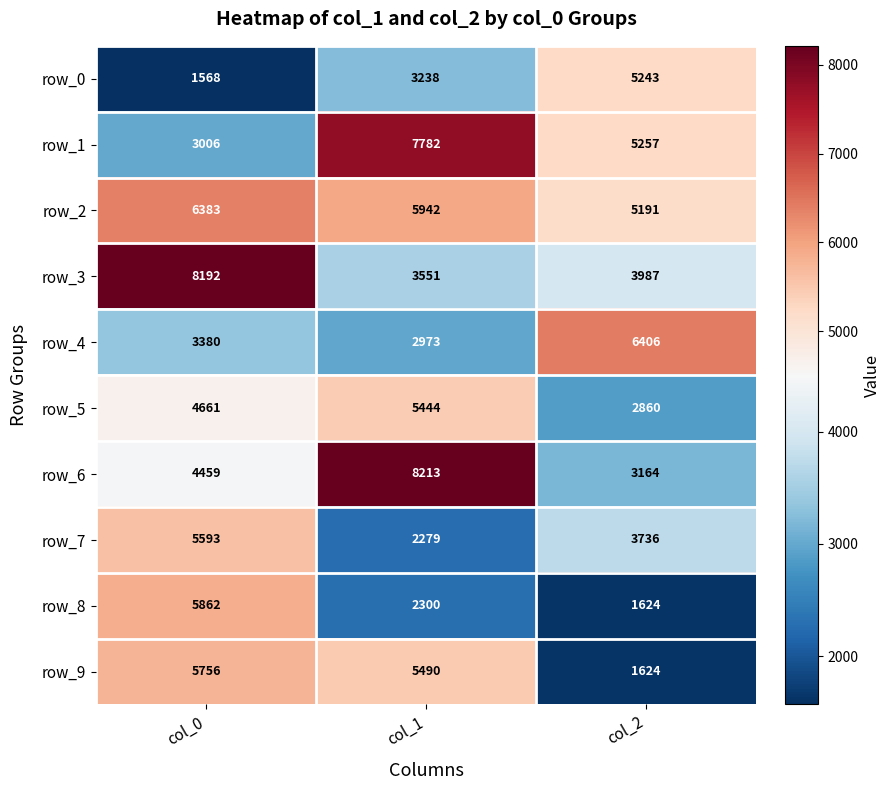

How many data points does each series have?

3